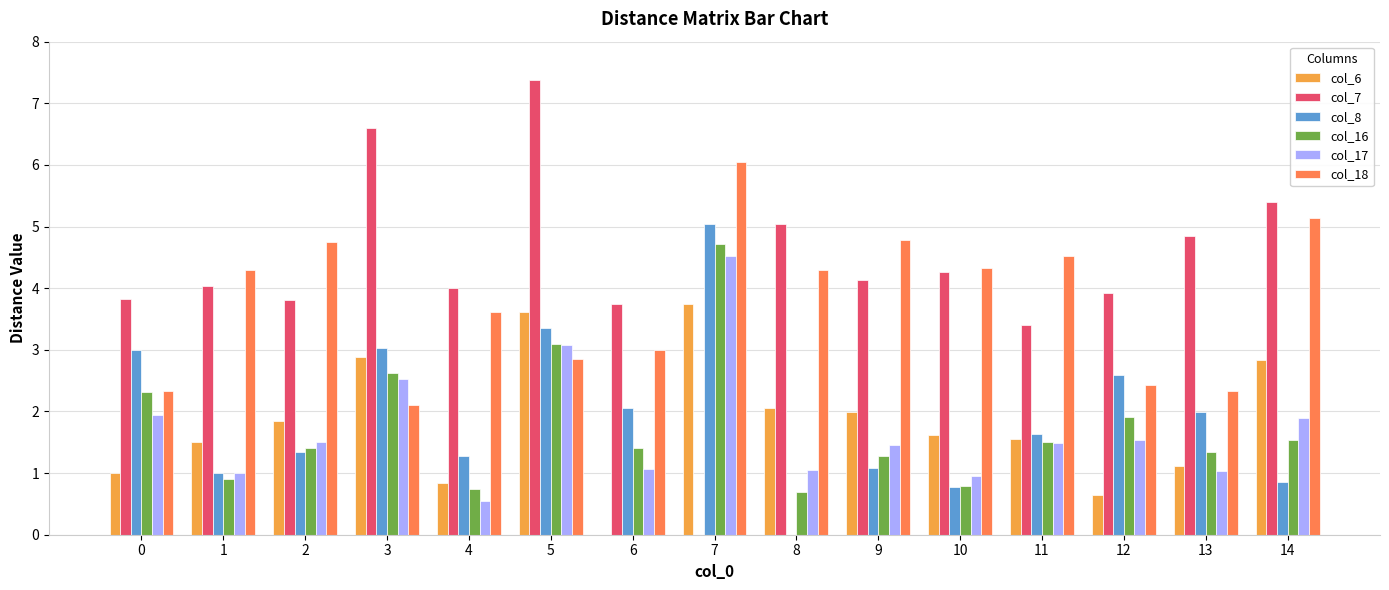

Which series has the largest range (max minus min)?

col_7